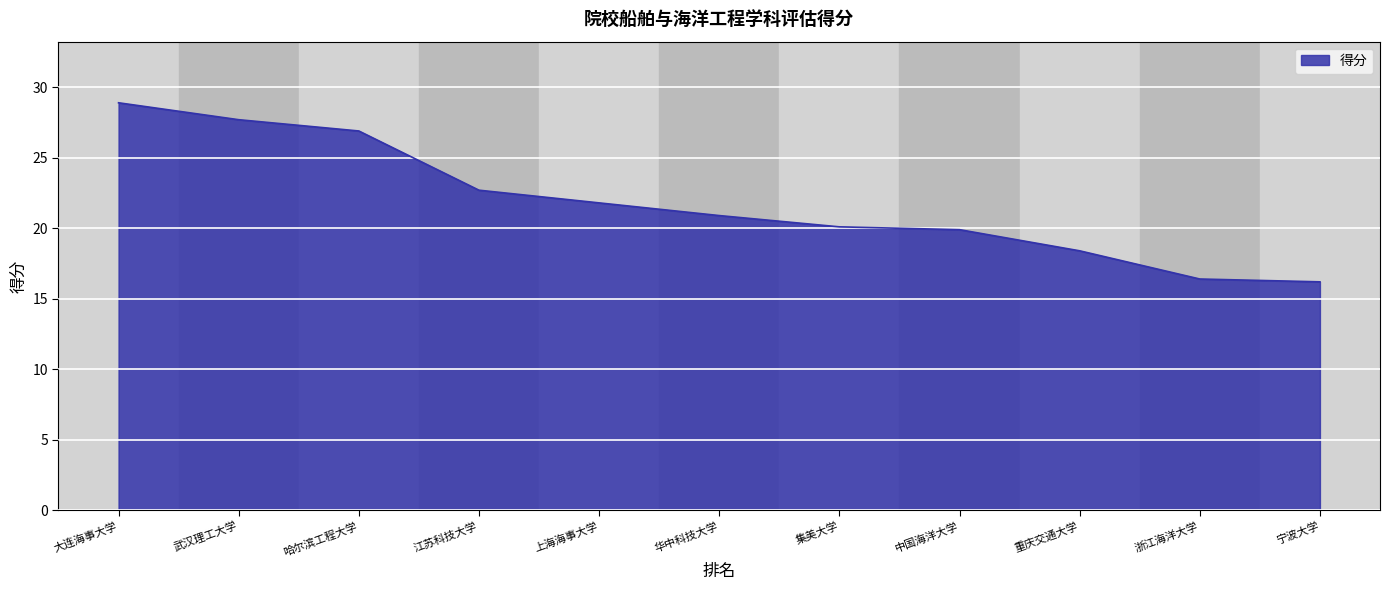

What position from the left is 中国海洋大学?

8